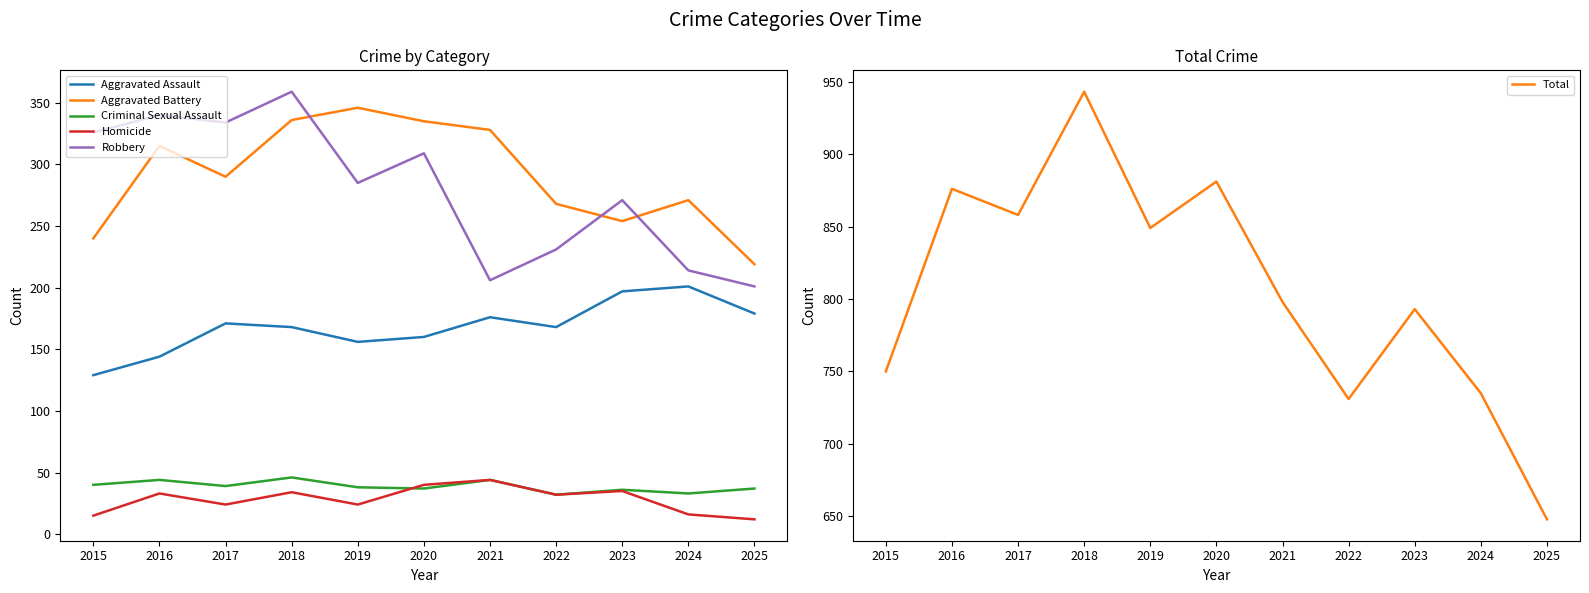

What is the difference between the highest and lowest values at 2020?

844